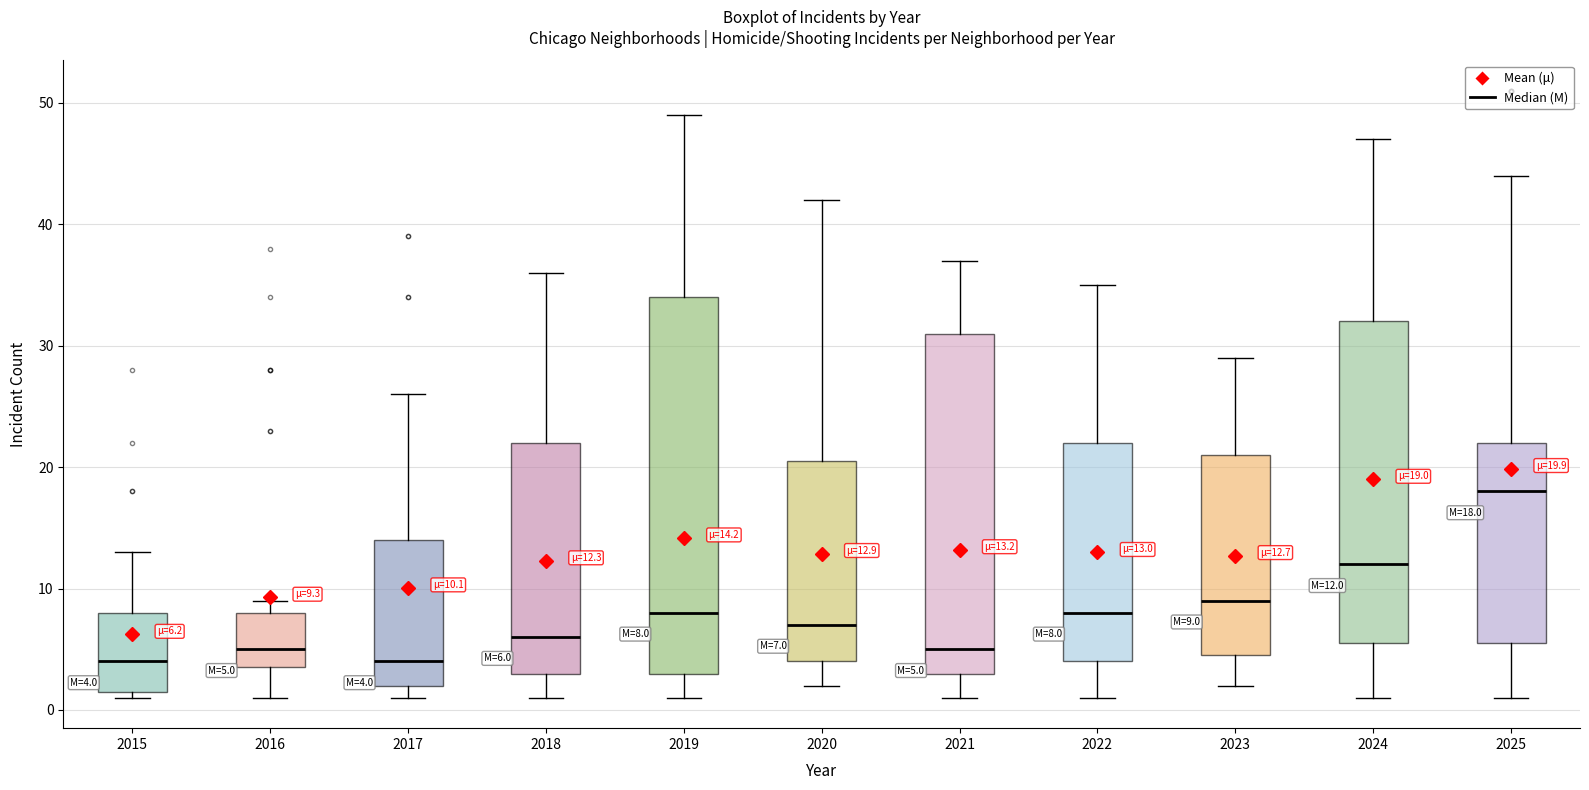

Comparing the boxes themselves (not the whiskers), which one is the tallest?

2019